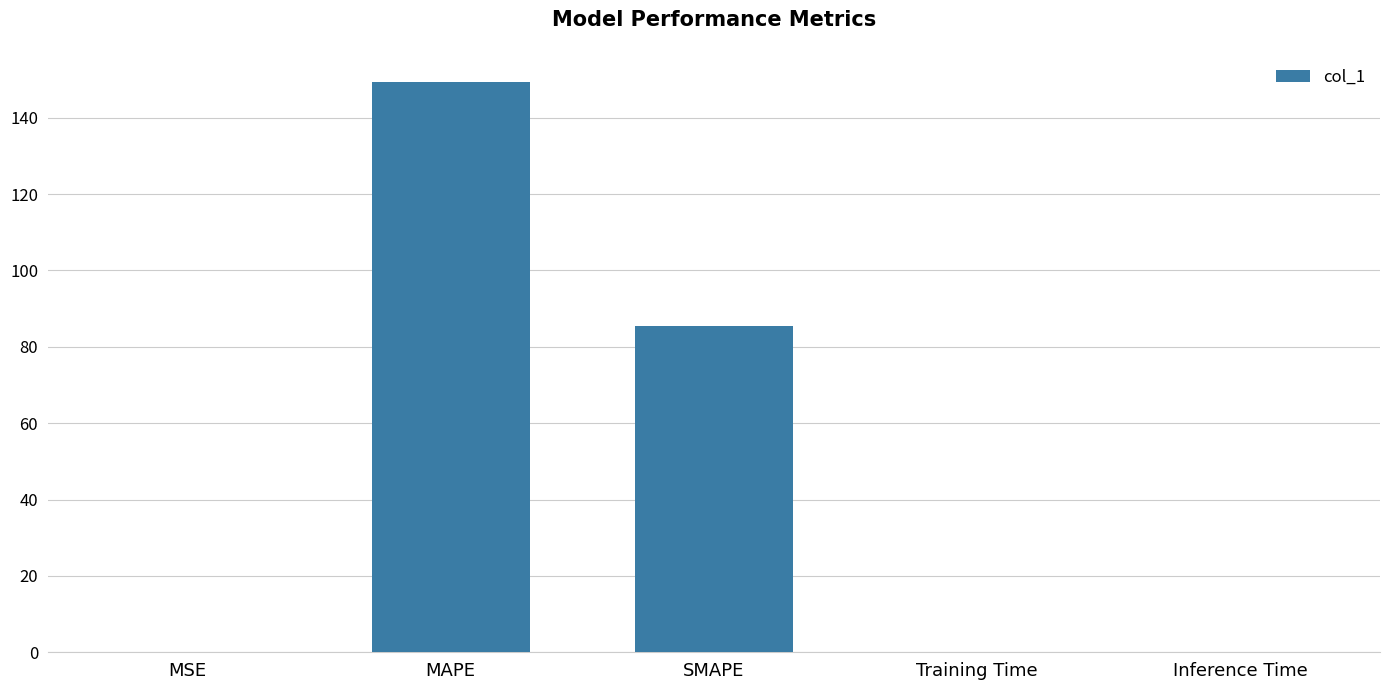

What is the sum of all values?

234.8